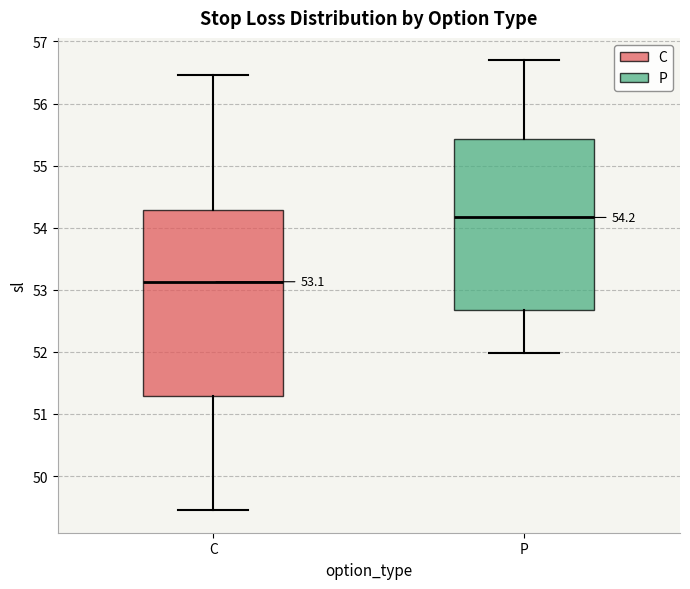

Comparing the boxes themselves (not the whiskers), which one is the tallest?

C